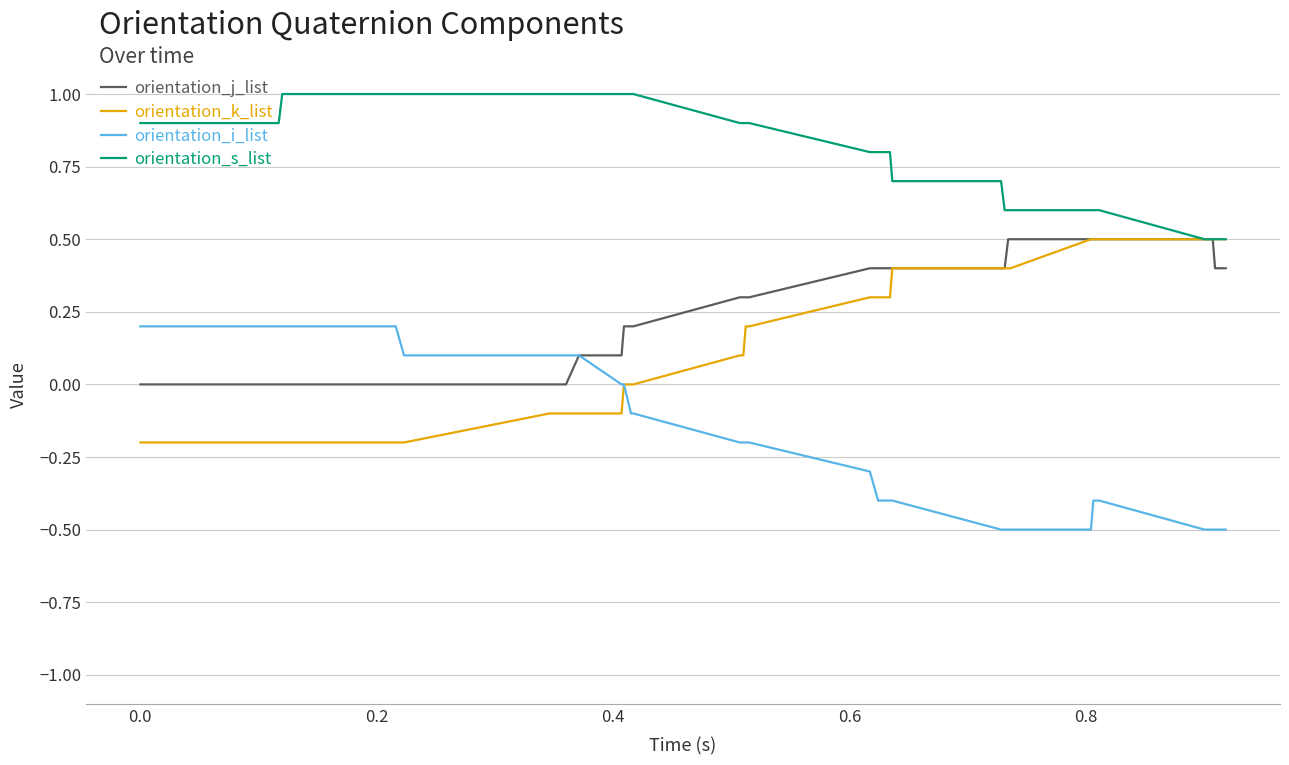

Which series has the largest total across all categories?

orientation_s_list